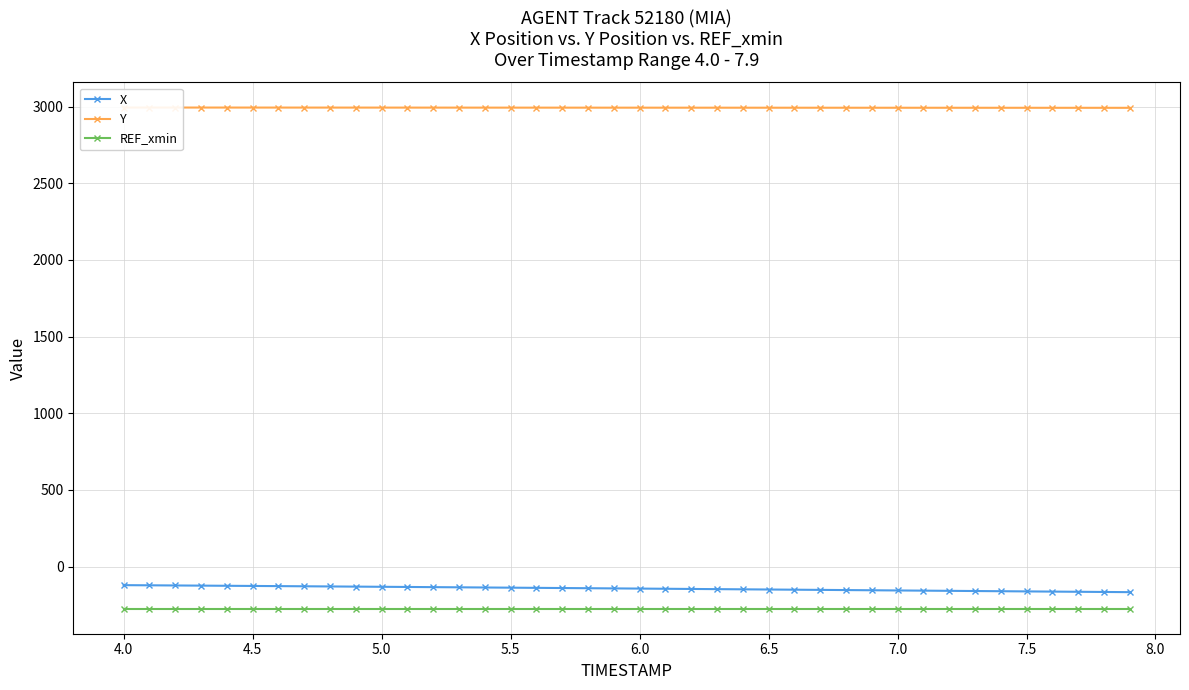

True or false: X and REF_xmin cross at least once.

False